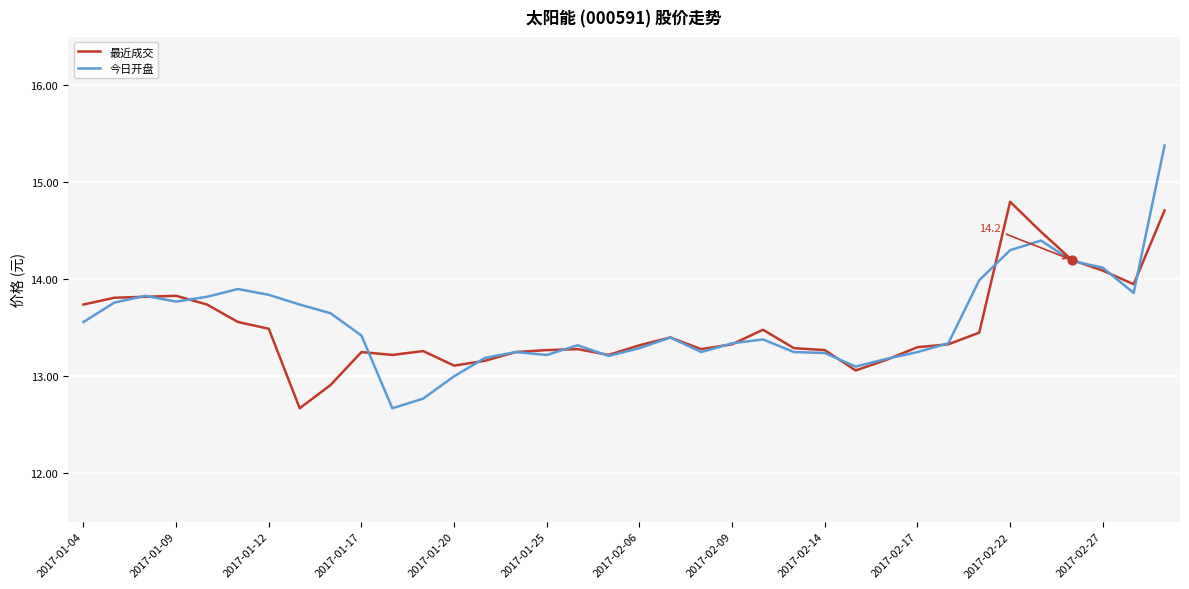

At how many categories does at least one series exceed 13?

36